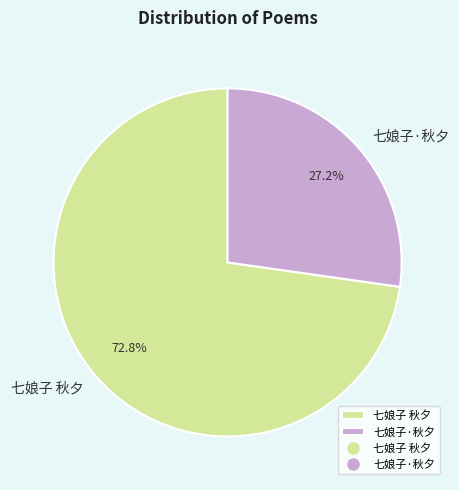

Is it true that 七娘子 秋夕 is 73% of the pie?

True